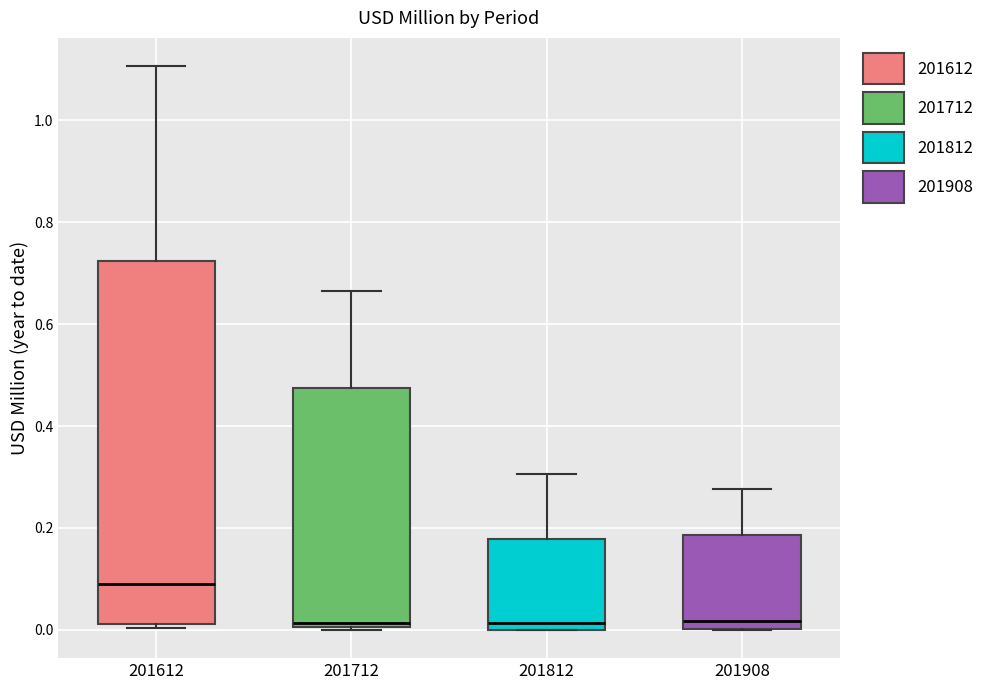

Reading left to right, transcribe this box plot: for each box, give where its median line is, the range the box spans, and where its two whiskers end, as read against the y-axis. The values are not printed on the chart, so give them approximately, as read against the axis.

201612: median 0.10, box 0.02 to 0.72, whiskers 0.00 to 1.10
201712: median 0.02, box 0.00 to 0.48, whiskers 0.00 (just below the box's lower edge) to 0.66
201812: median 0.02, box 0.00 to 0.18, whiskers 0.00 to 0.30
201908: median 0.02, box 0.00 to 0.18, whiskers 0.00 to 0.28